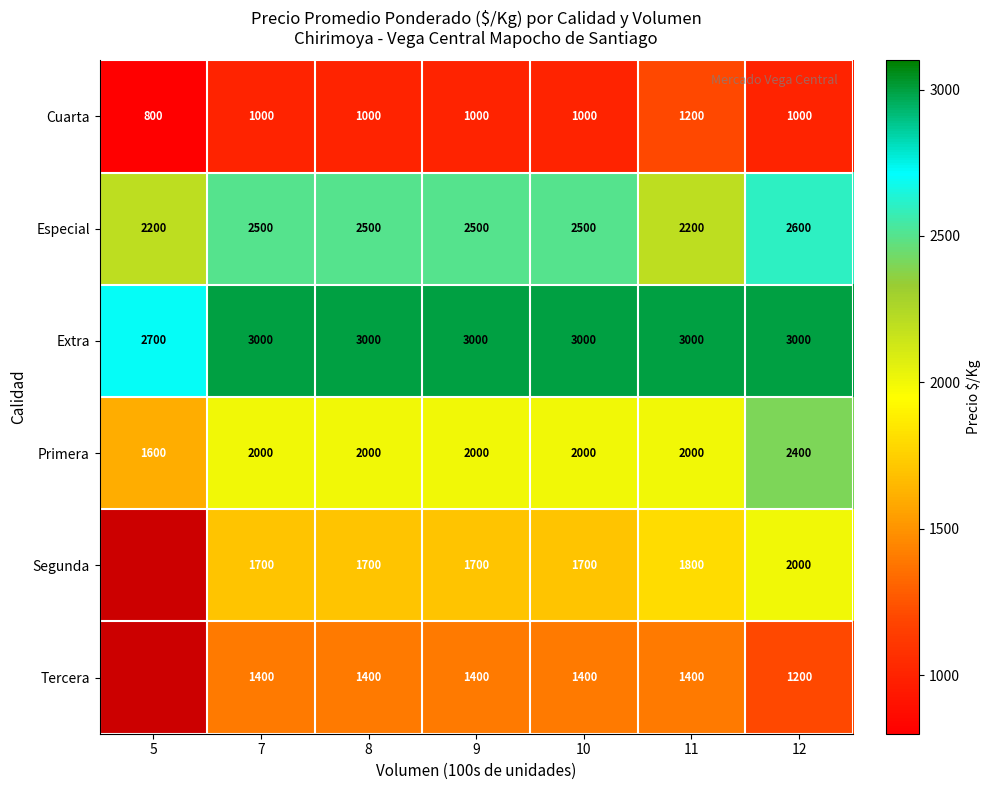

The value of Especial at 7 is 2500. True or false?

True